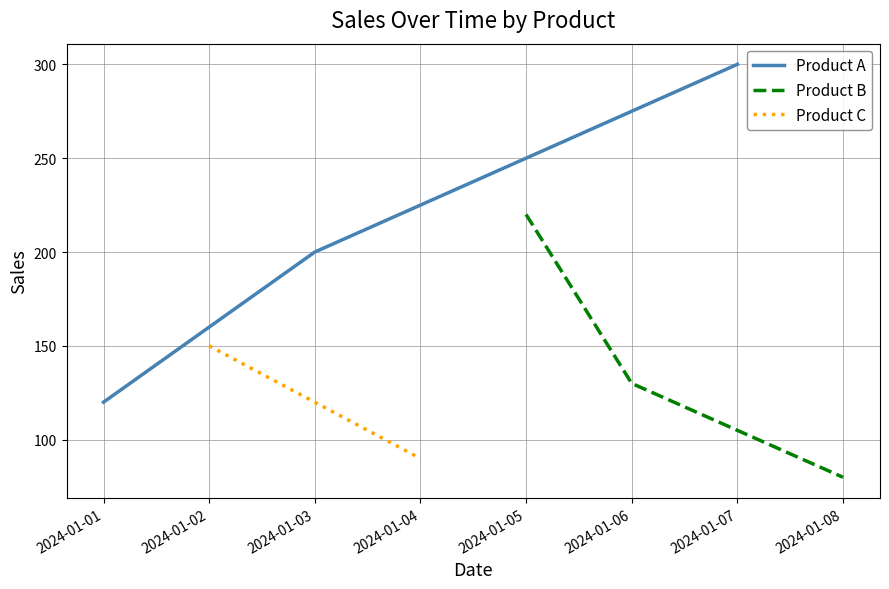

What is the value of the Product A point at the 2nd from the left?

200